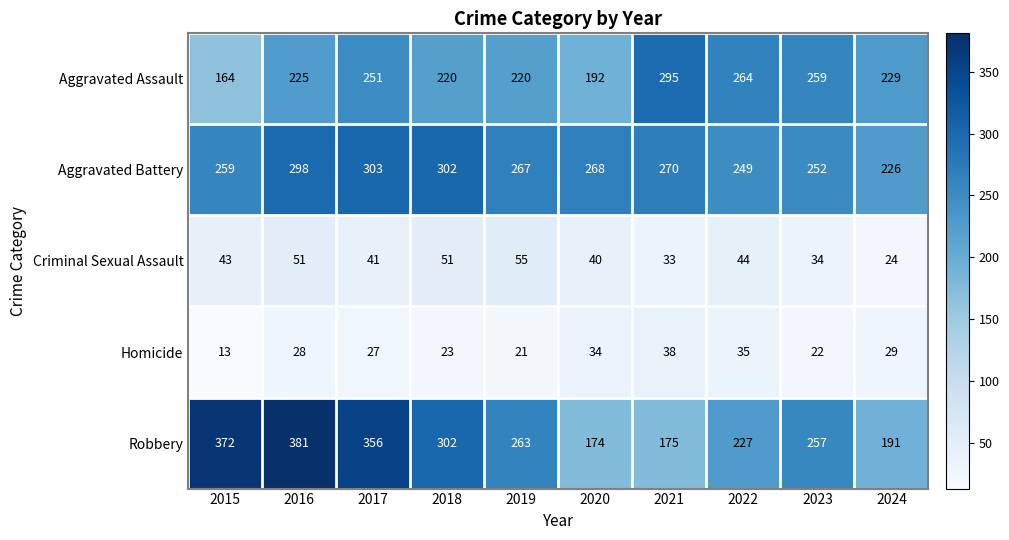

How many distinct data groups are displayed?

5